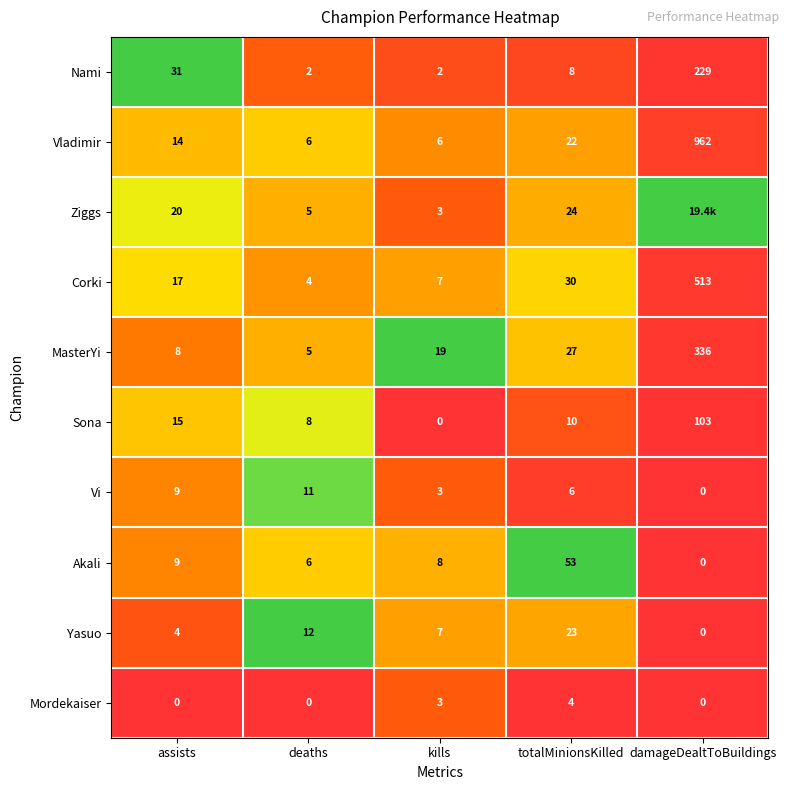

Which category has the highest value in the Corki series?

damageDealtToBuildings